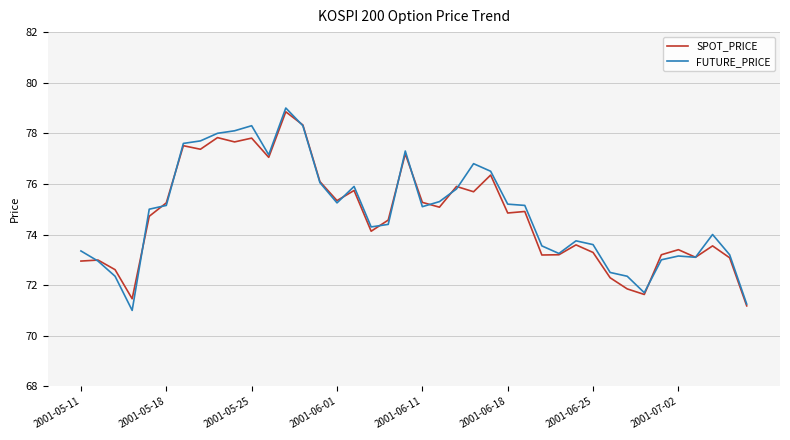

What are all the series names shown in the legend?

SPOT_PRICE, FUTURE_PRICE